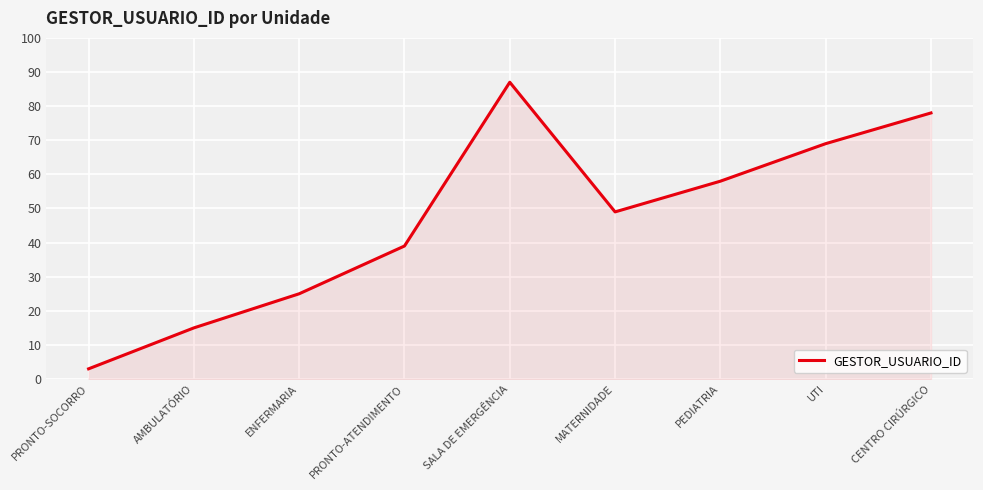

At which category does the data reach its first local peak?

SALA DE EMERGÊNCIA